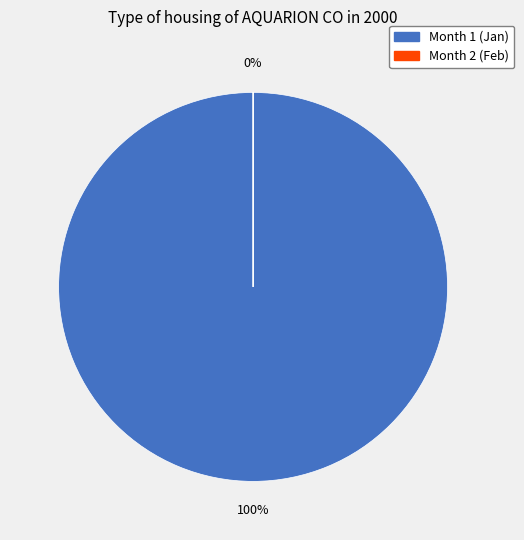

Is there a majority slice in this chart?

Yes